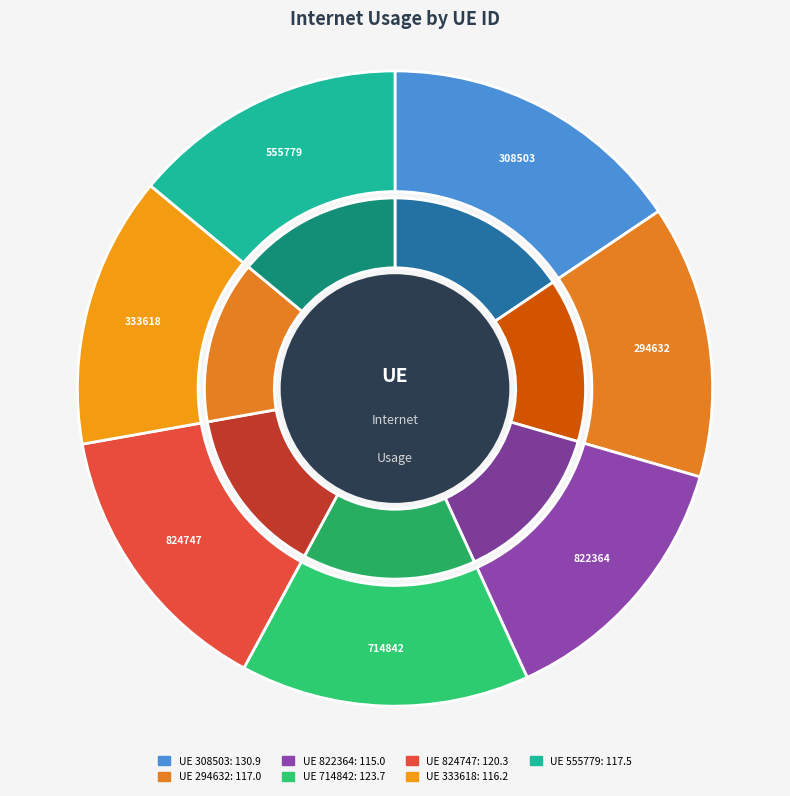

To the nearest percent, what is the combined percentage of 333618 and 822364?

28%